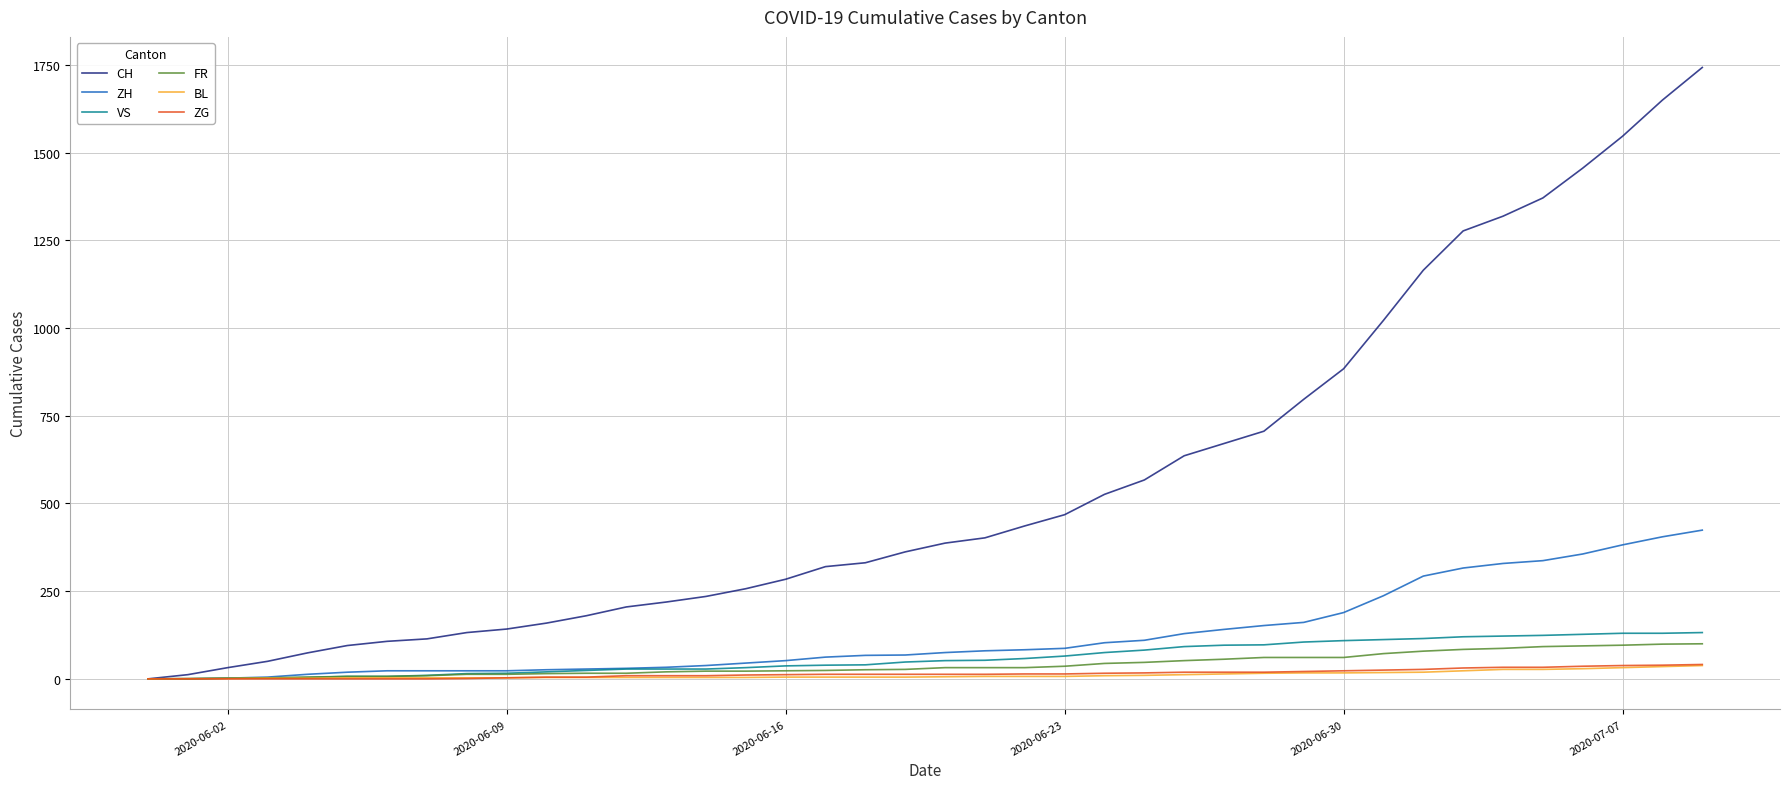

What is the highest value of the VS series?

132